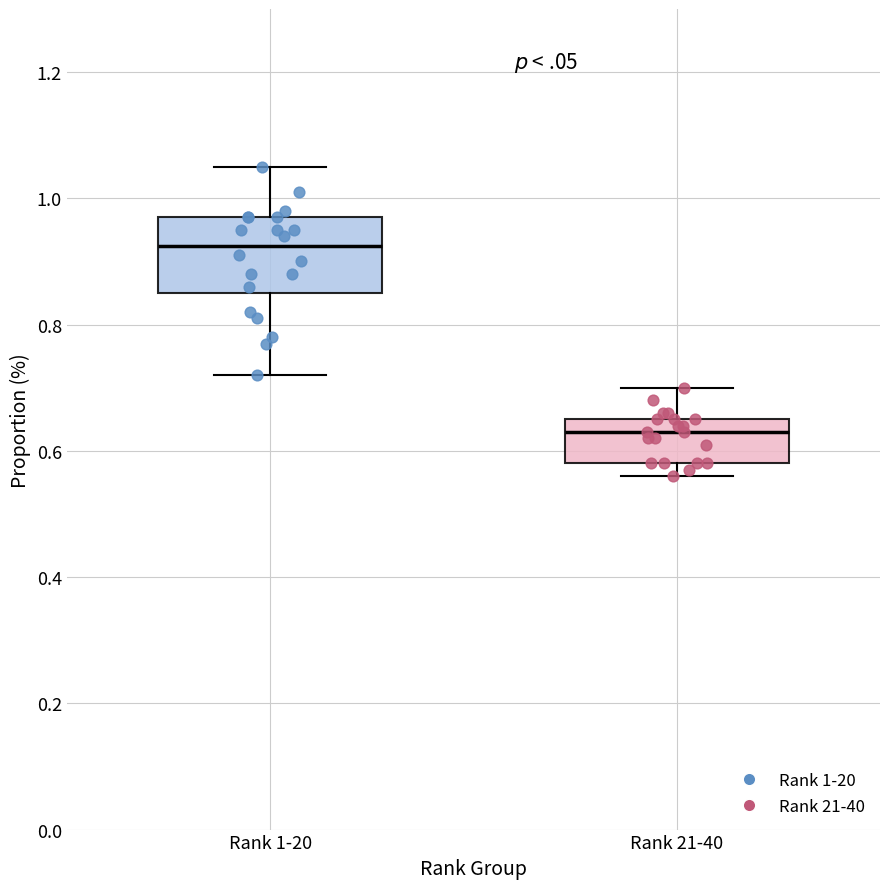

Which box's median line is the highest?

Rank 1-20